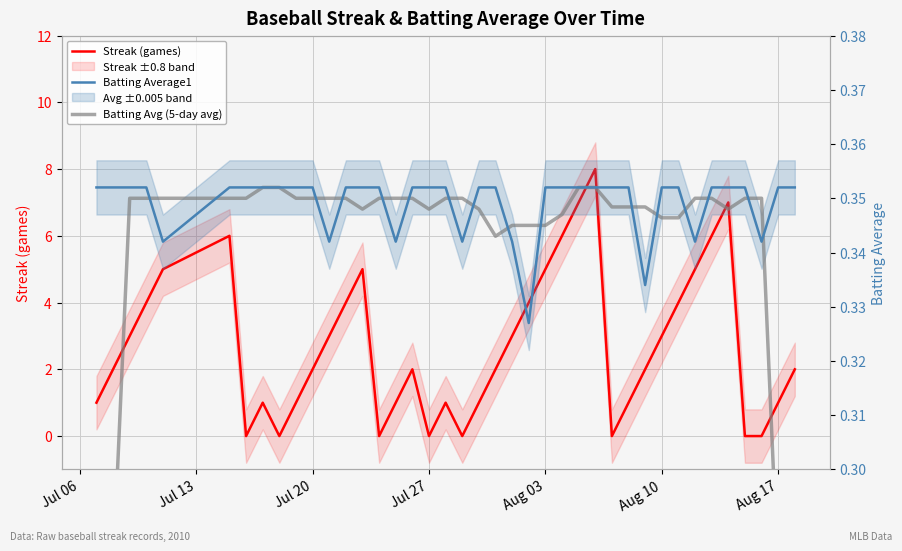

Which series ends up on top after the final intersection of Streak (games) and Batting Avg (5-day avg)?

Streak (games)